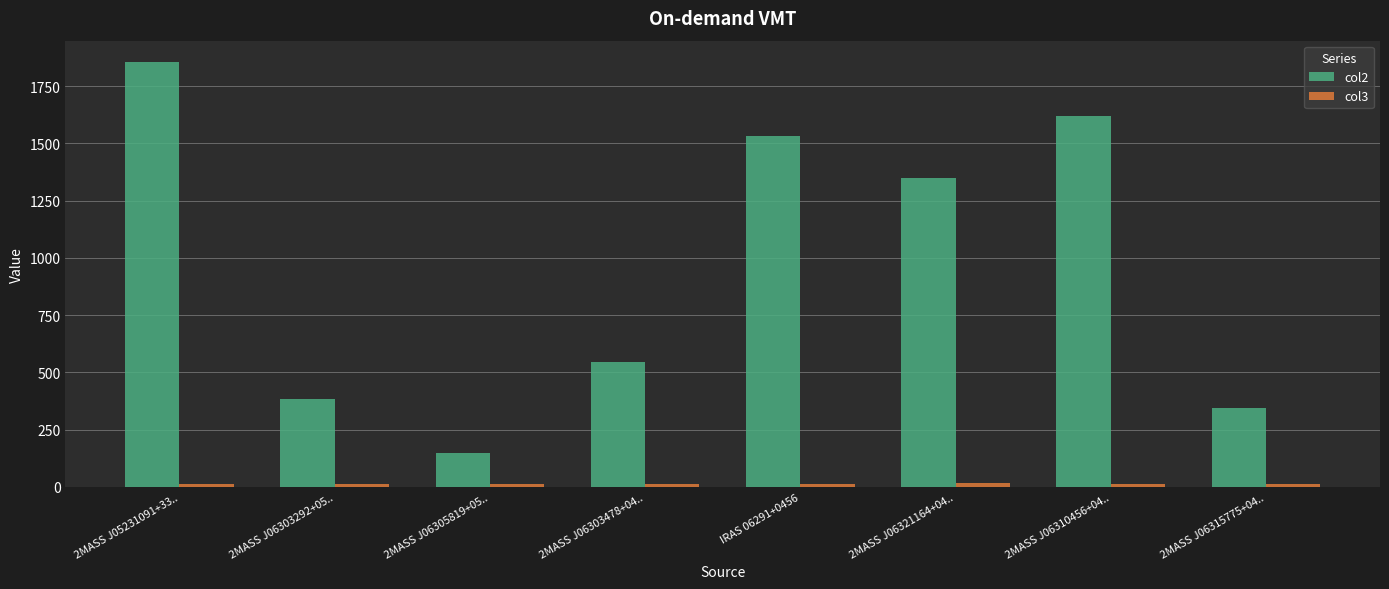

What is the difference between the maximum and minimum values in the col2 series?

1704.8